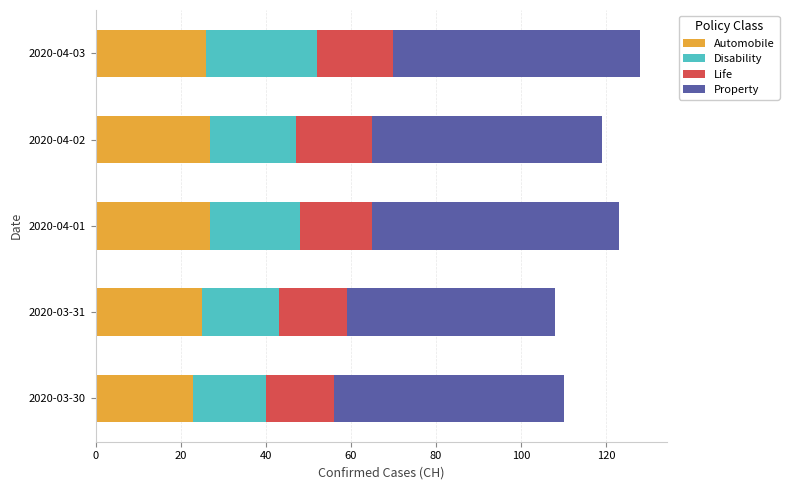

The value of Automobile at 2020-04-02 is 27. True or false?

True